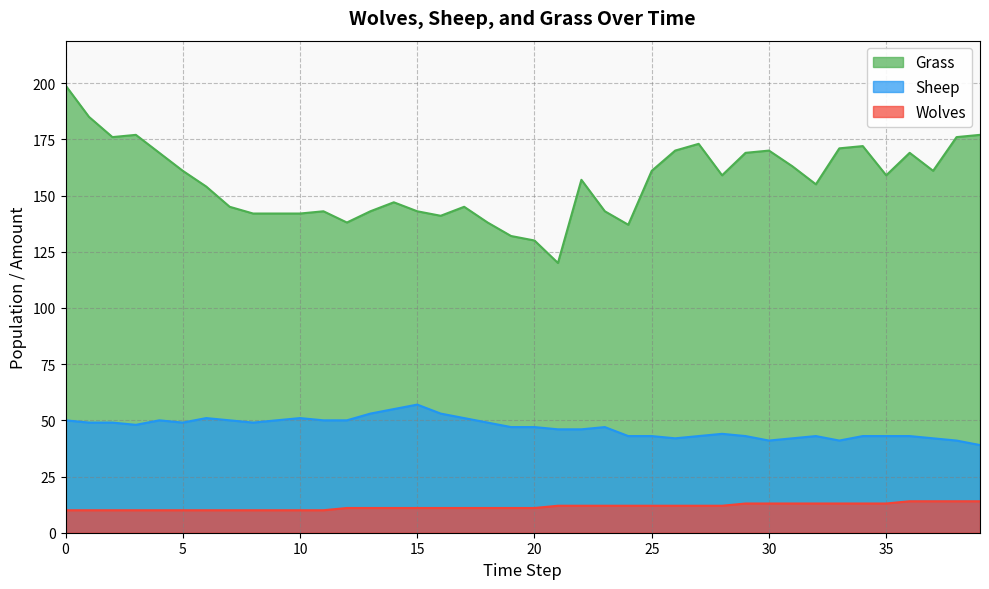

Count the number of categories in the chart.

40